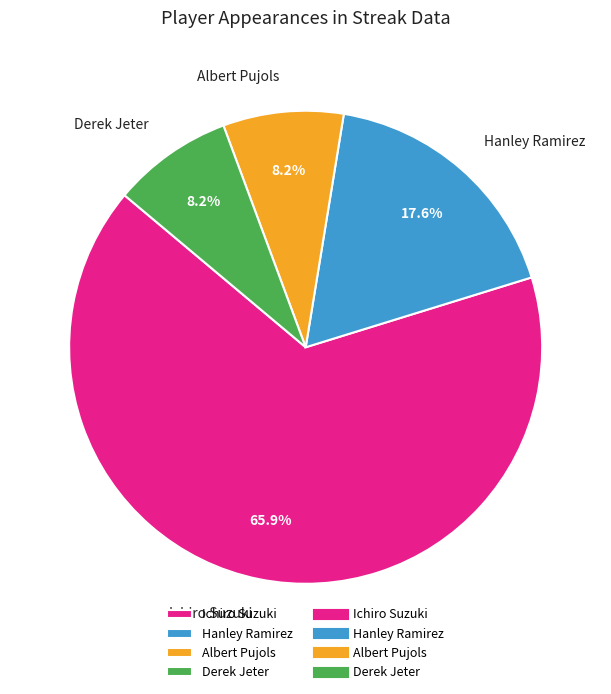

To the nearest percent, what is the difference between the Ichiro Suzuki and Hanley Ramirez slice percentages?

48%